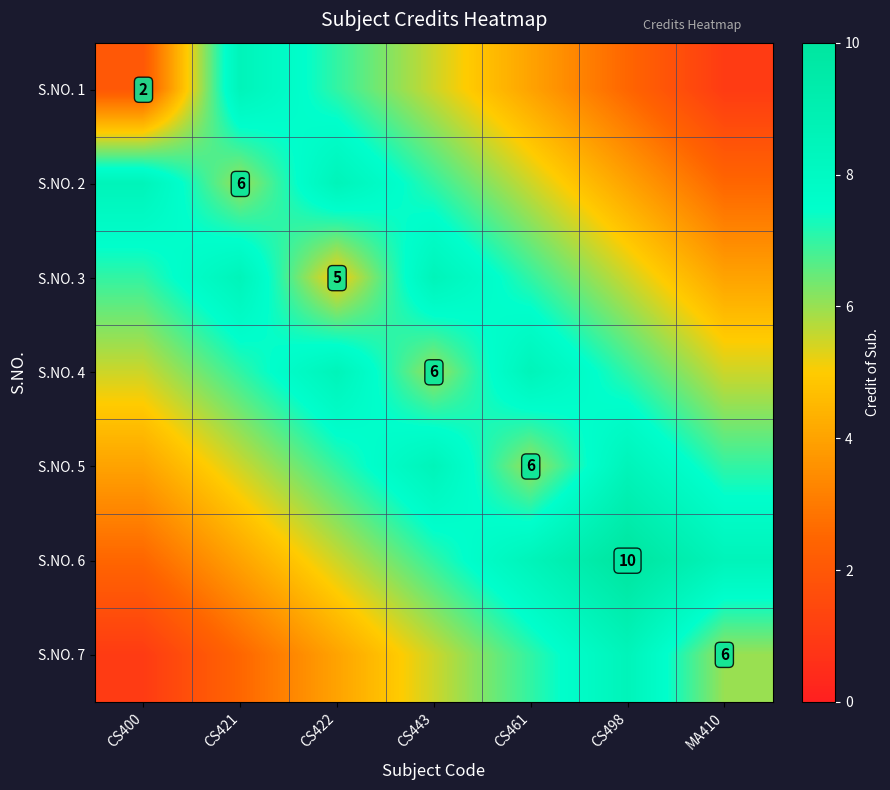

What is the total value across all series at CS443?

48.0